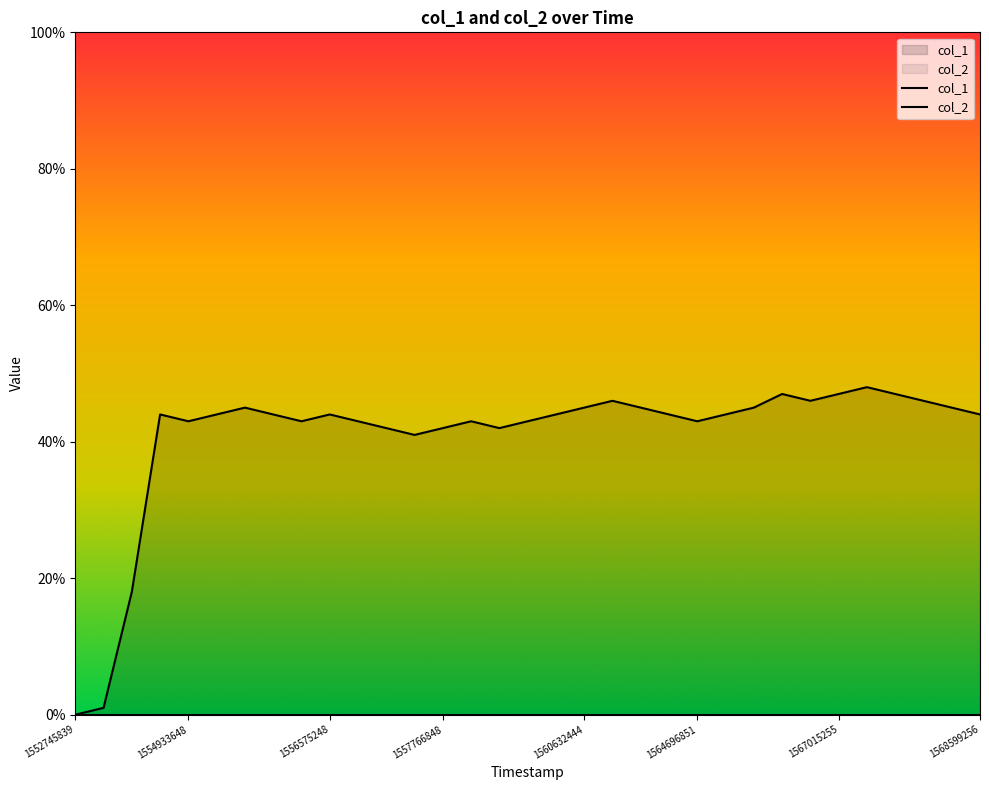

Does the chart display data point markers on the line(s)?

No